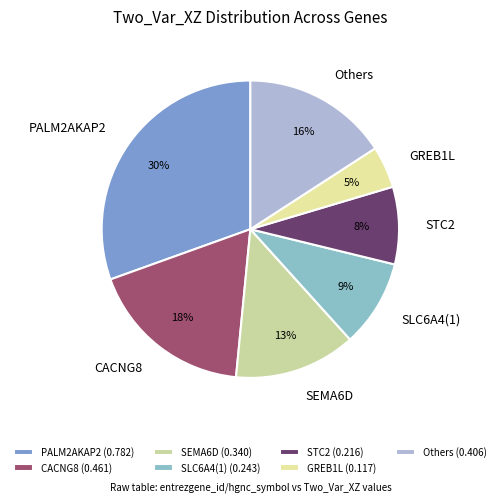

Which slice is the largest?

PALM2AKAP2